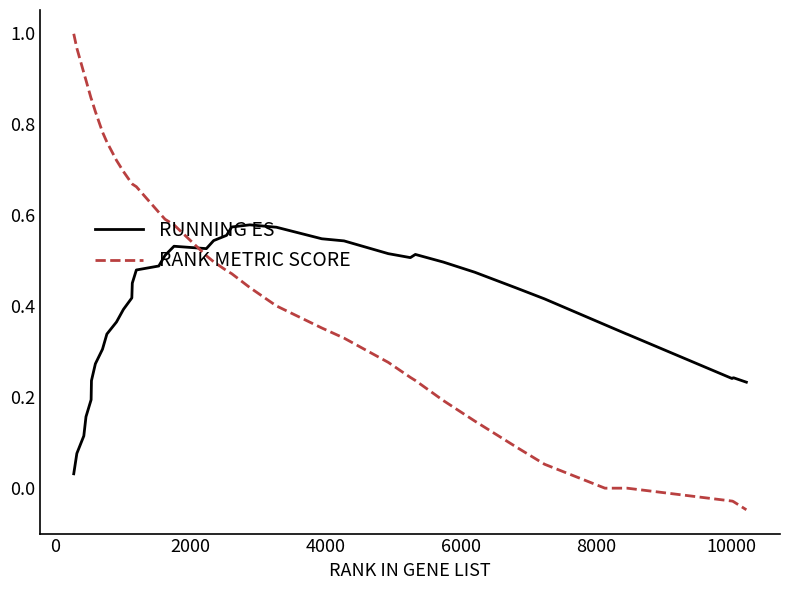

Which series has the widest spread of values?

RANK METRIC SCORE